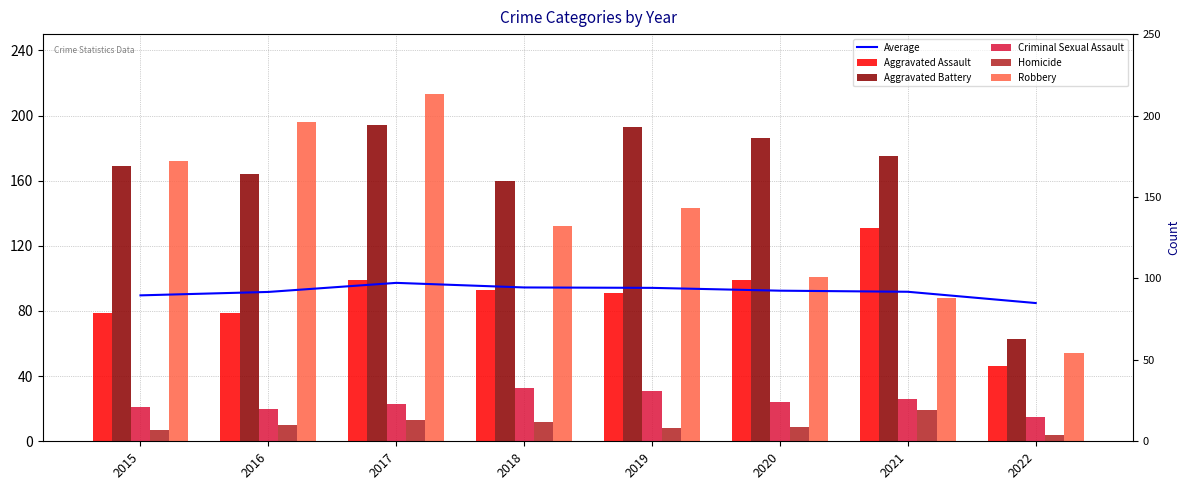

What are all the series names shown in the legend?

Average, Aggravated Assault, Aggravated Battery, Criminal Sexual Assault, Homicide, Robbery